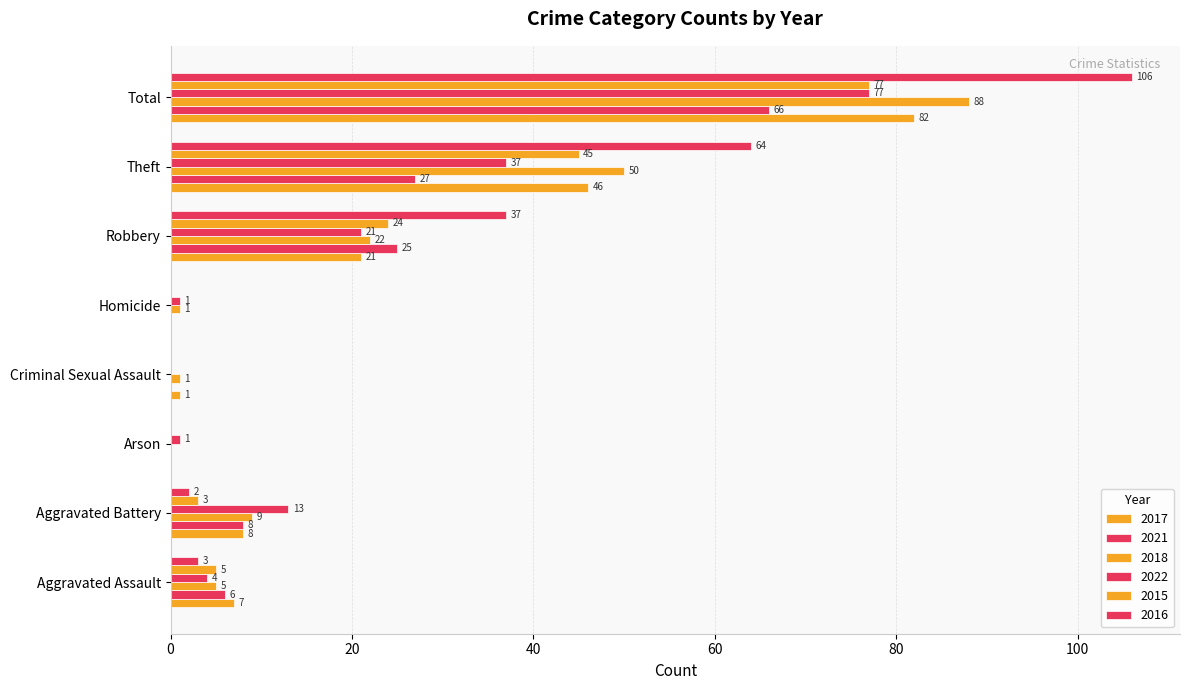

How many positive values does the 2016 series have?

5